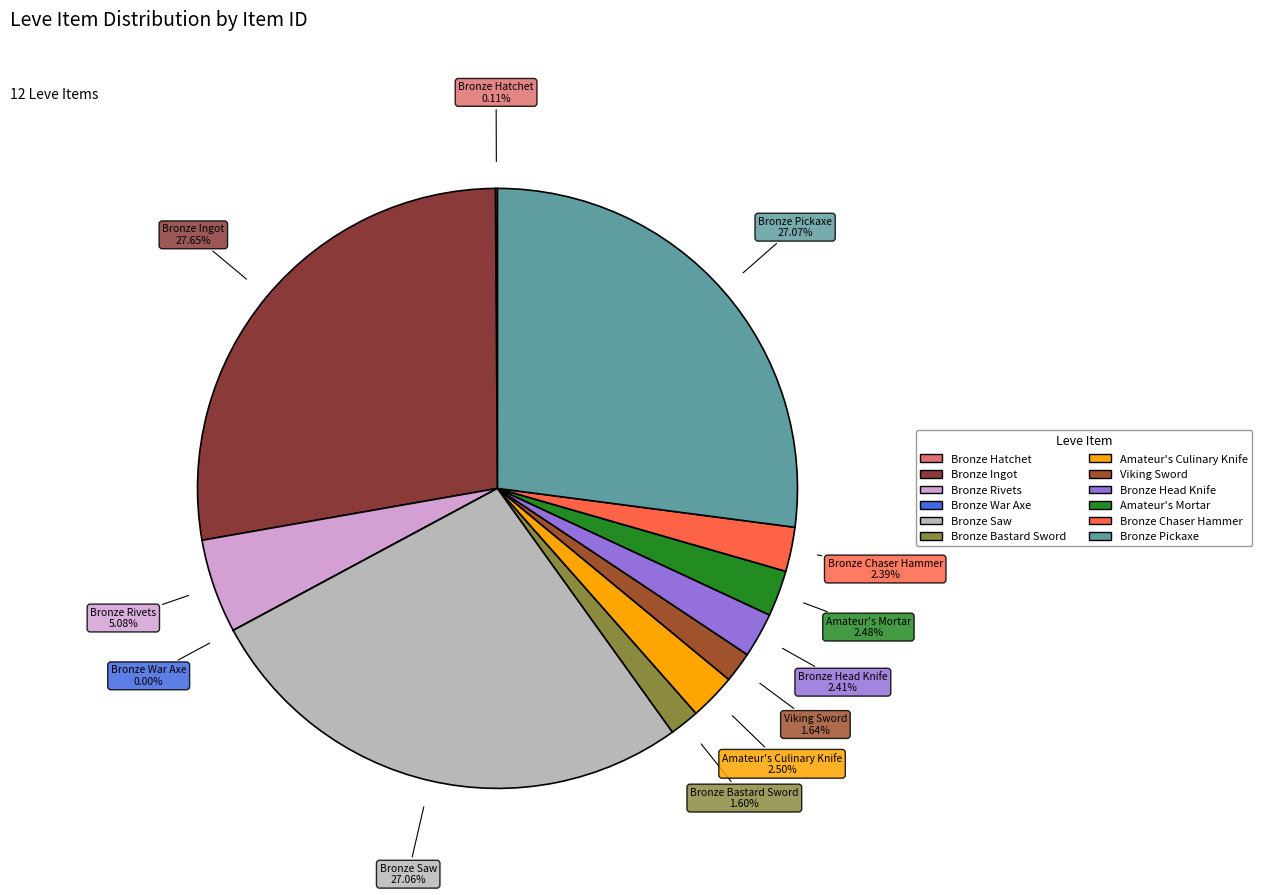

Which category has the biggest portion of the pie?

Bronze Ingot